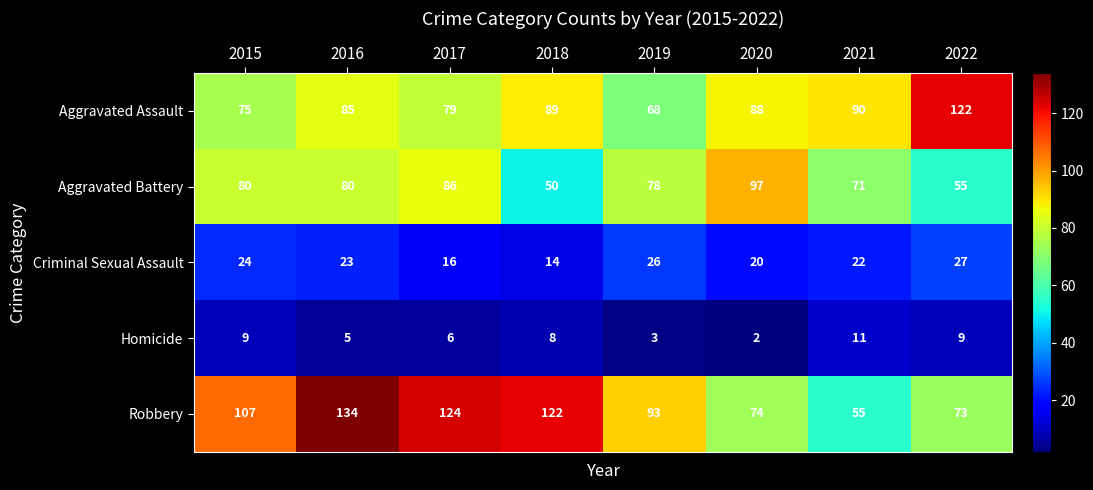

What is the approximate value of Robbery at 2015, to the nearest 10?

110